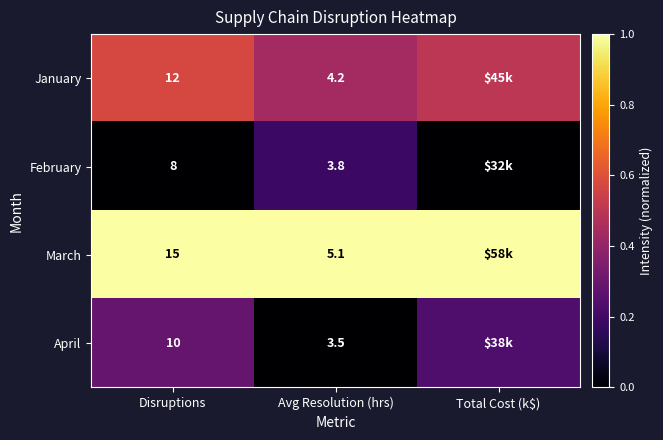

Between Disruptions and Avg Resolution (hrs), which series saw the biggest shift?

March